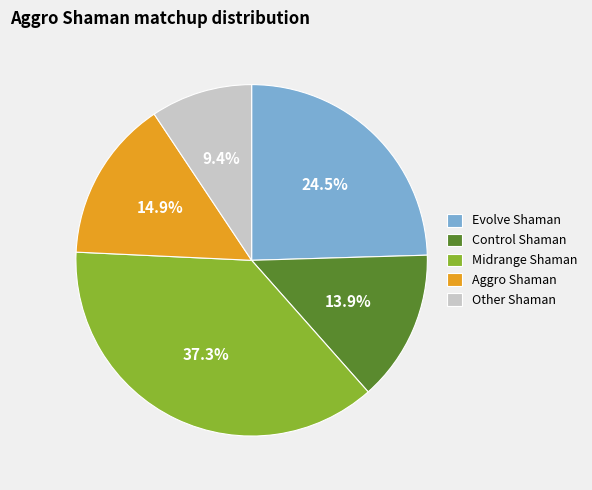

Does Aggro Shaman represent more than half of the total?

No